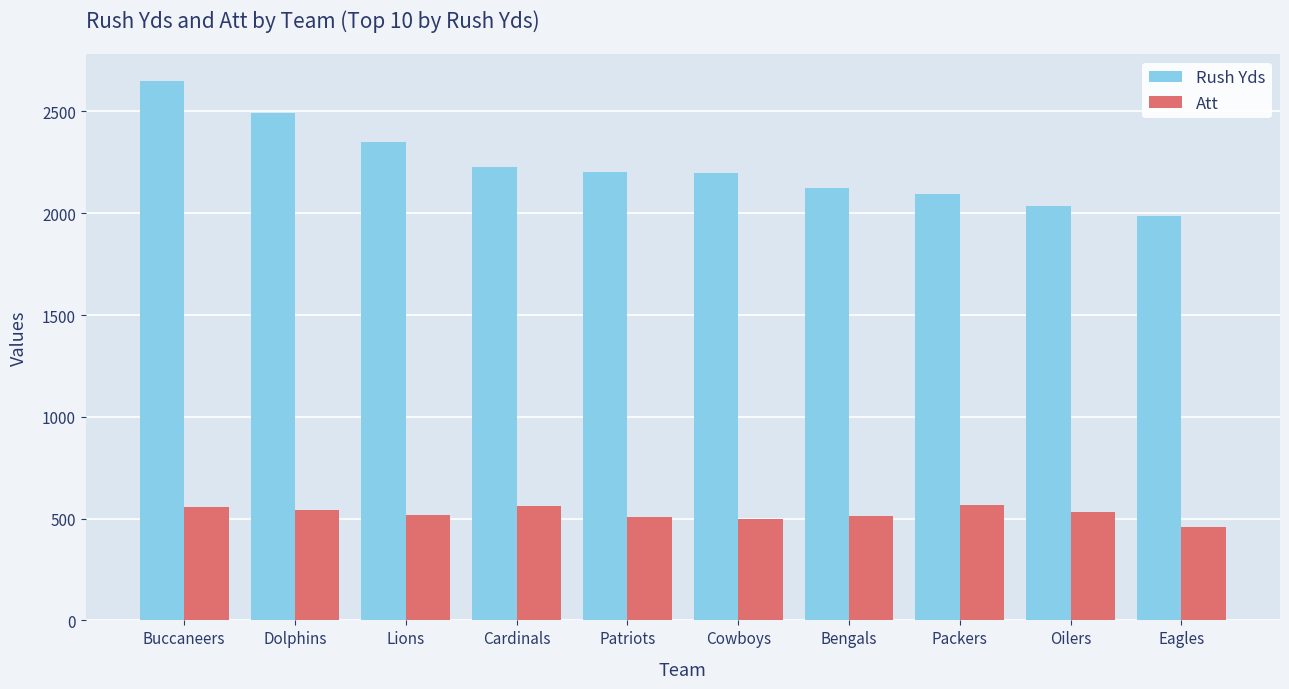

What is the total value across all series at Oilers?

2567